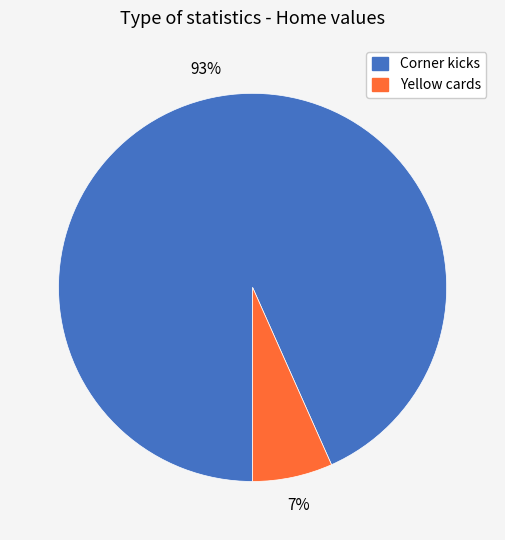

To the nearest percent, what portion does Corner kicks represent?

93%